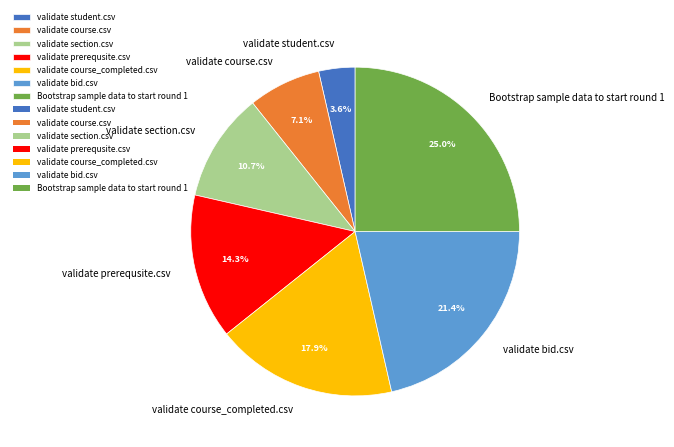

To the nearest percent, what is the difference between the validate section.csv and validate student.csv slice percentages?

7%